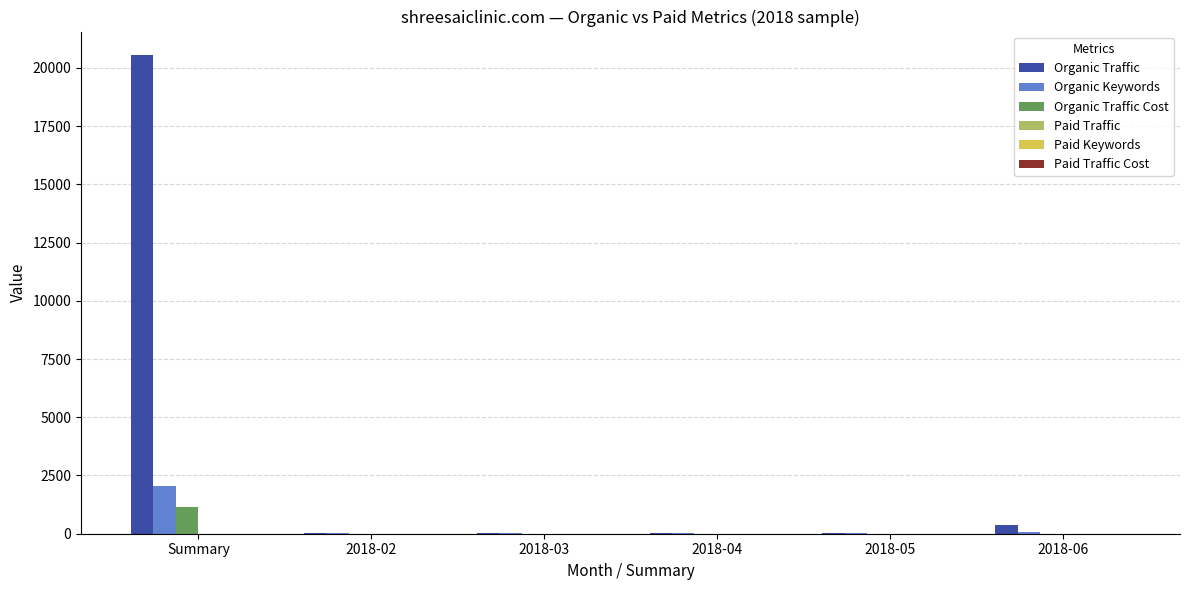

At which category is the sum across all series the highest?

Summary